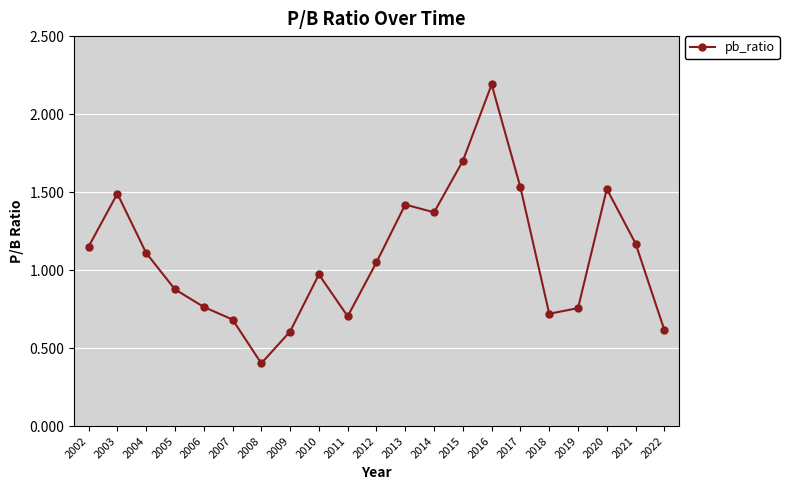

At which category does the chart reach its peak across all series?

2016